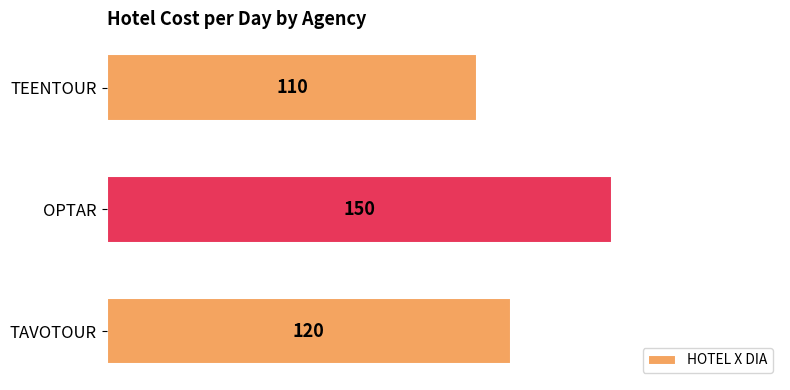

Are the bars horizontal?

Yes